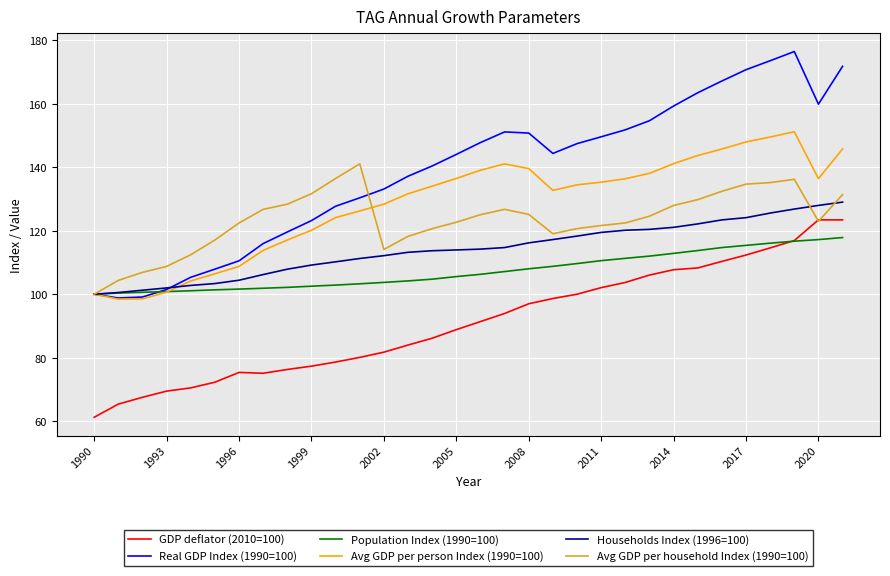

How many lines are shown in the chart?

6